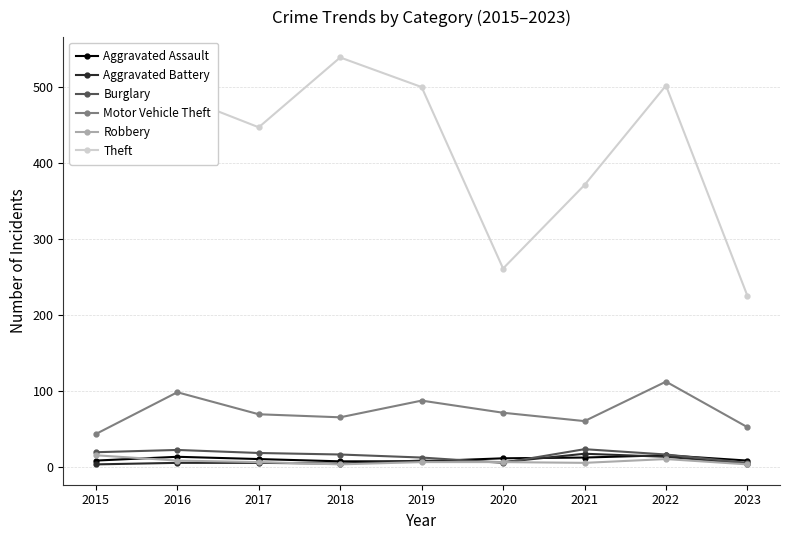

Is the value of Aggravated Battery at 2015 greater than the value of Aggravated Assault at 2022?

No